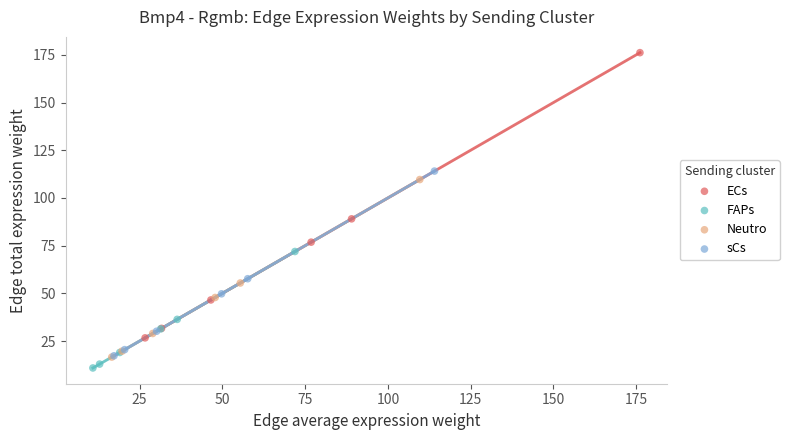

Which series reaches the maximum Y coordinate?

ECs